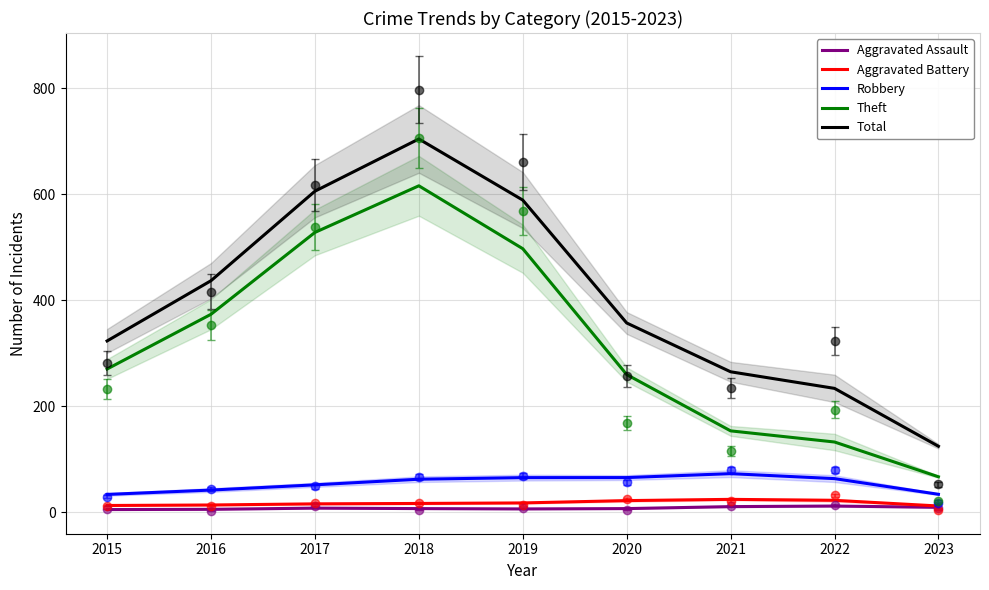

Where is Aggravated Assault nearest to the value 8?

2017